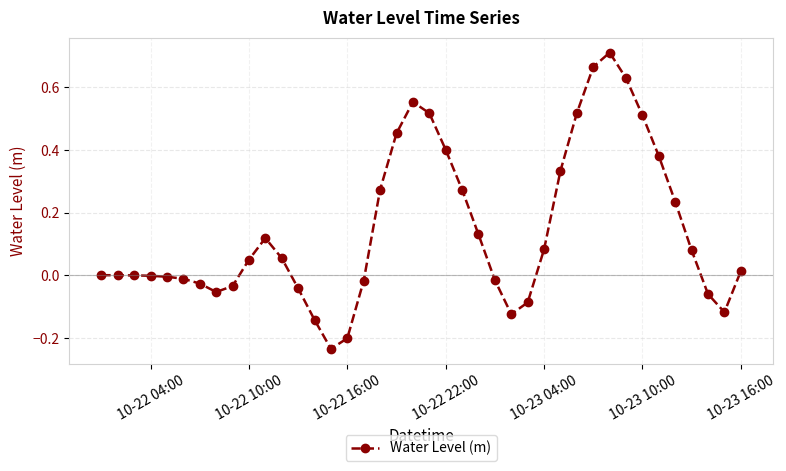

True or false: the data has more than 0 interior local peaks.

True